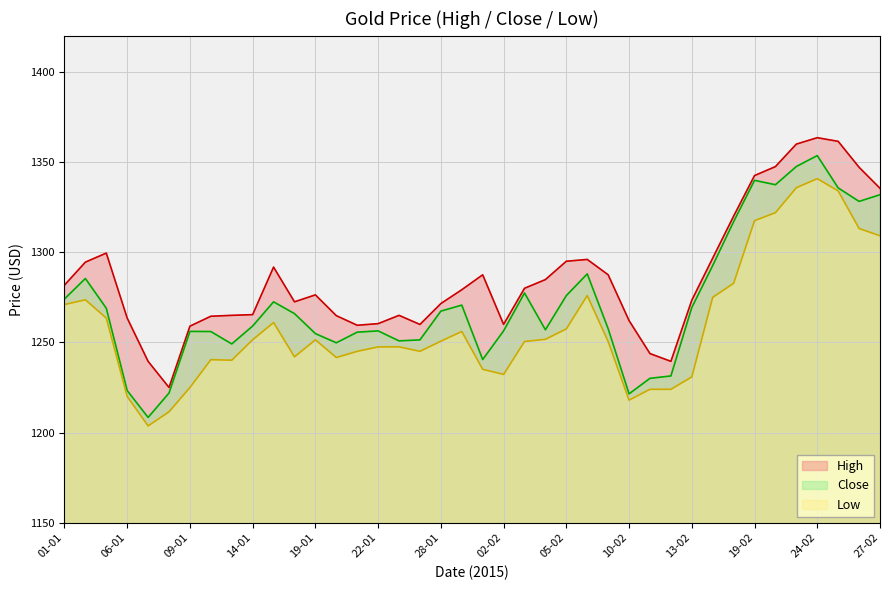

True or false: High and Low cross at least once.

False